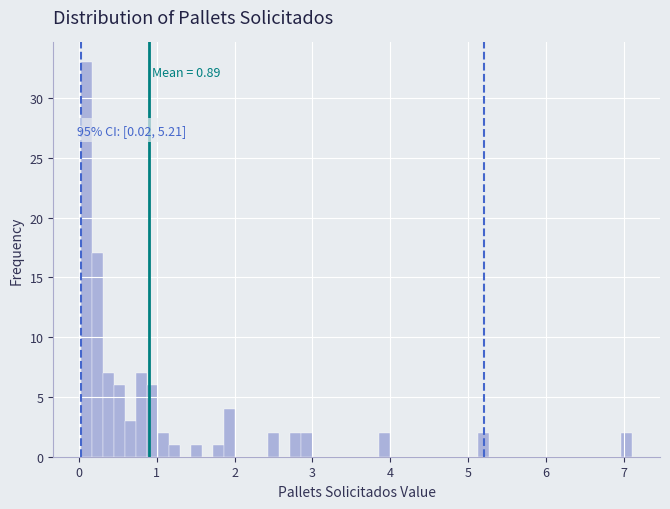

Around what value on the x-axis is the tallest bar? Give the approximate position of its centre, as read against the axis.

0.1